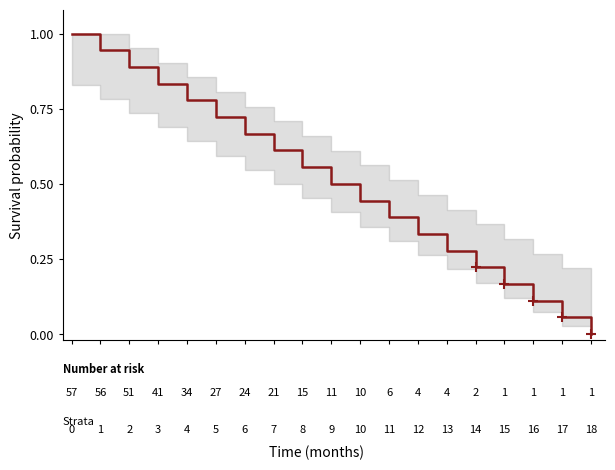

What is the greatest value displayed?

1.0